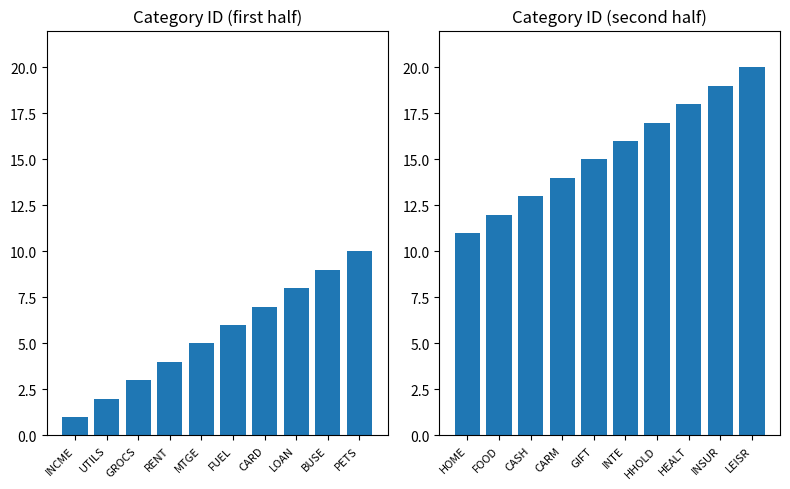

The id (1-10) series shows 4 at PETS. True or false?

False